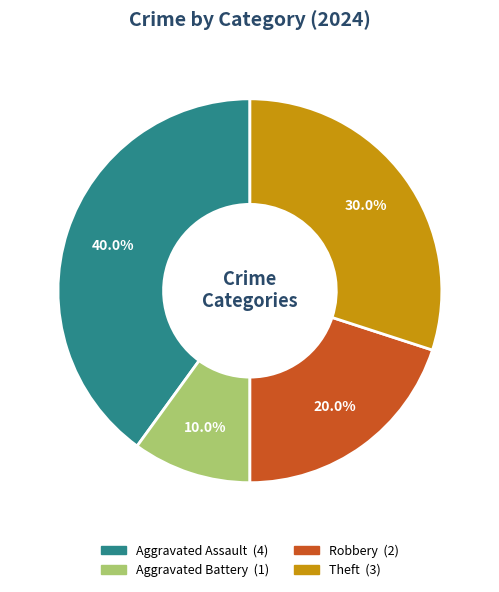

Which slice is the smallest?

Aggravated Battery